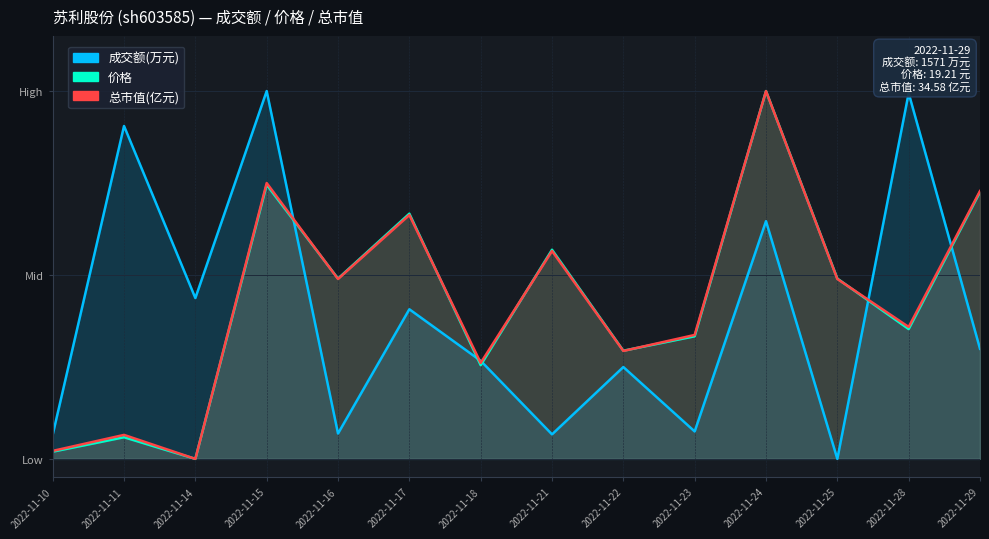

The 成交额(万元) series shows 0.5 at 2022-11-25. True or false?

False